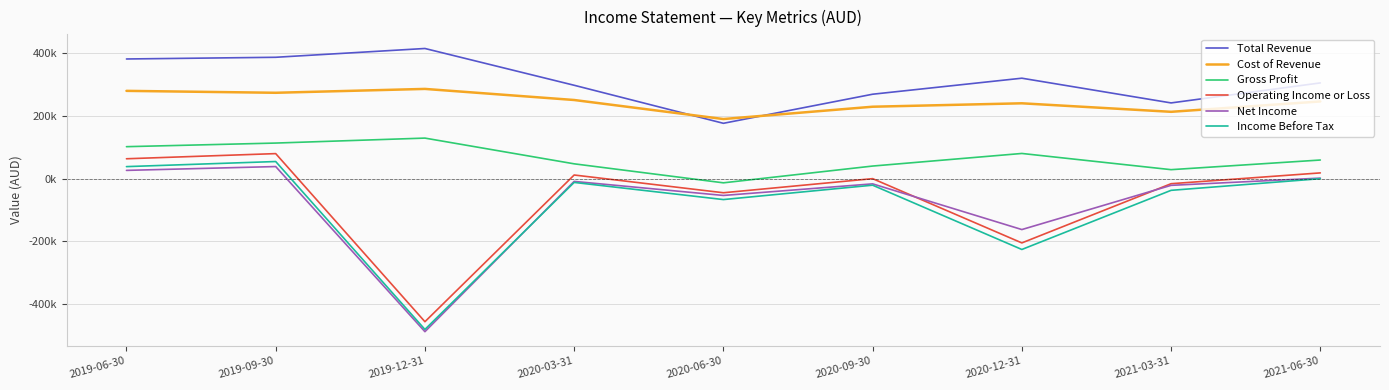

What is the spread (max minus min) of values at 2020-03-31?

309300